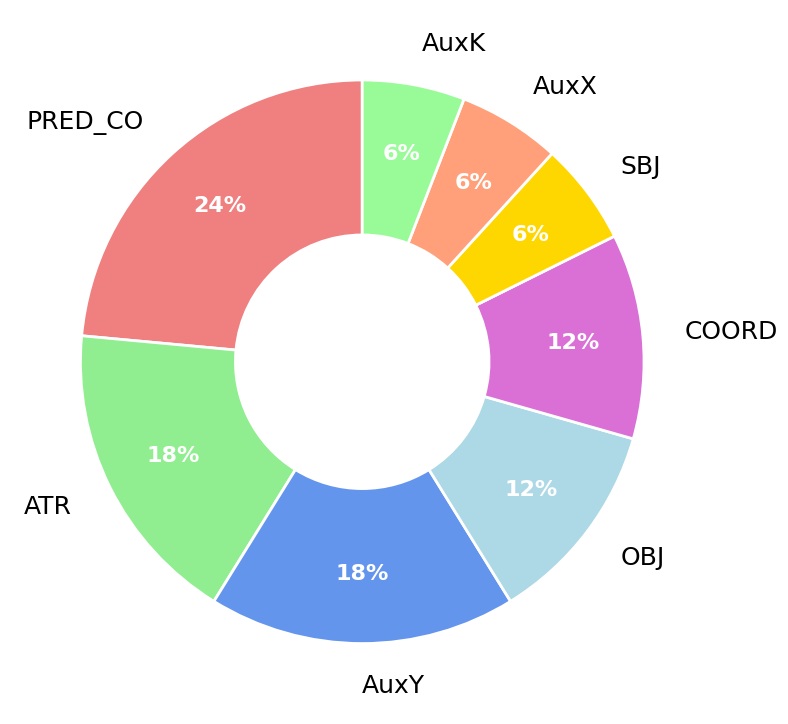

How many slices are in this pie chart?

8